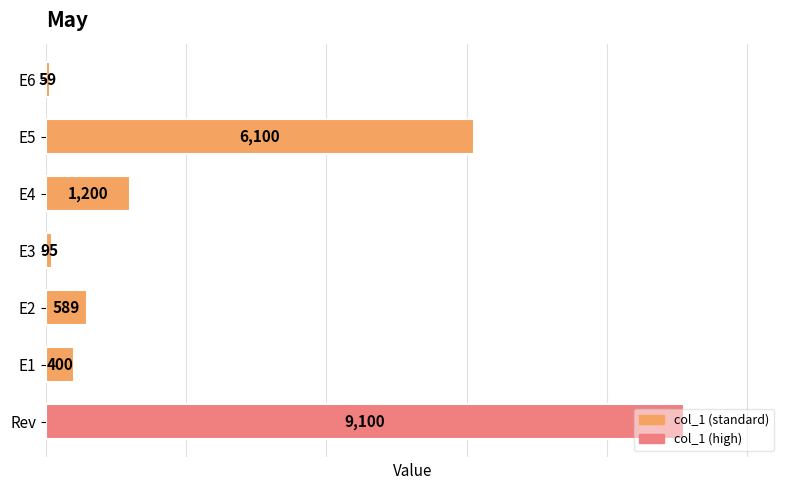

The chart shows a value of 59 at E6. True or false?

True